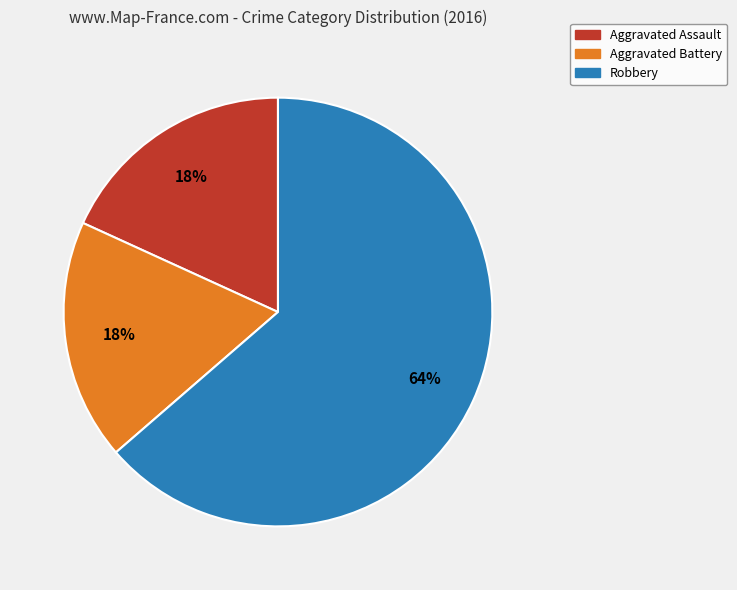

How many segments does this pie chart have?

3